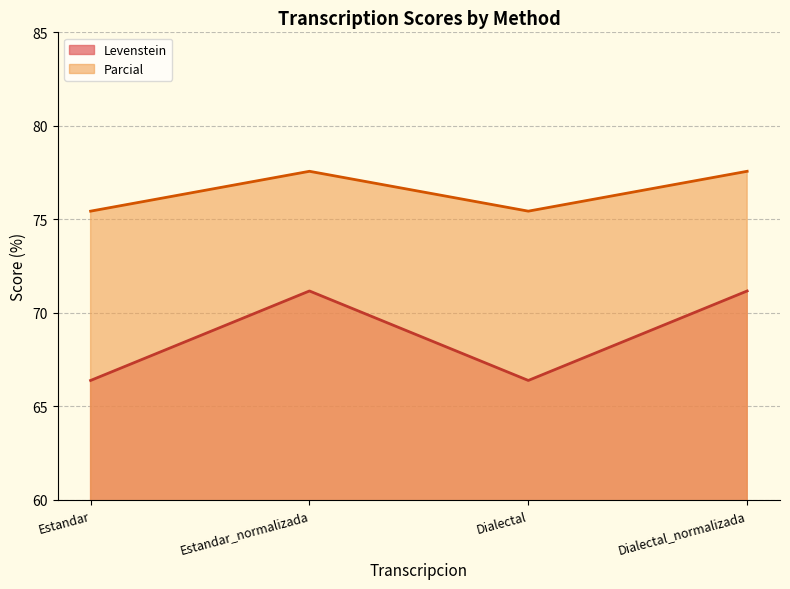

True or false: Parcial and Levenstein intersect in this chart.

False